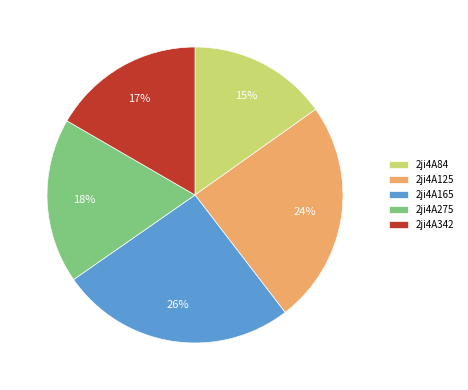

Combined, do 2ji4A342 and 2ji4A165 account for over 50%?

No